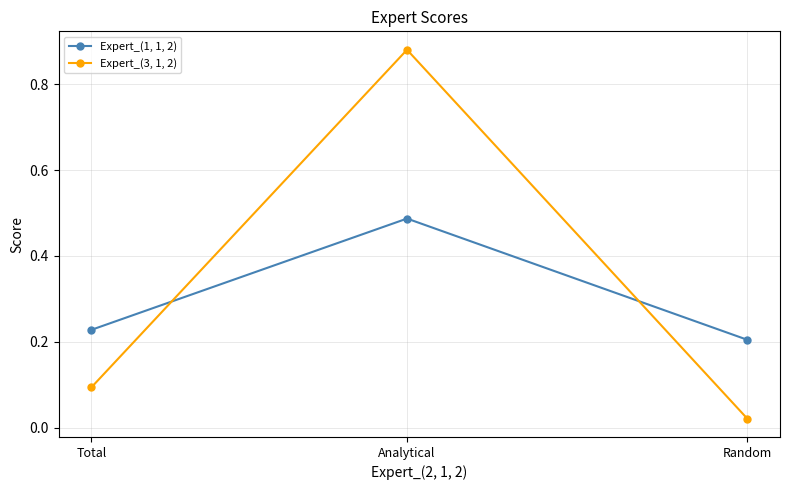

What is the difference between the maximum and second lowest values in the Expert_(1, 1, 2) series?

0.3